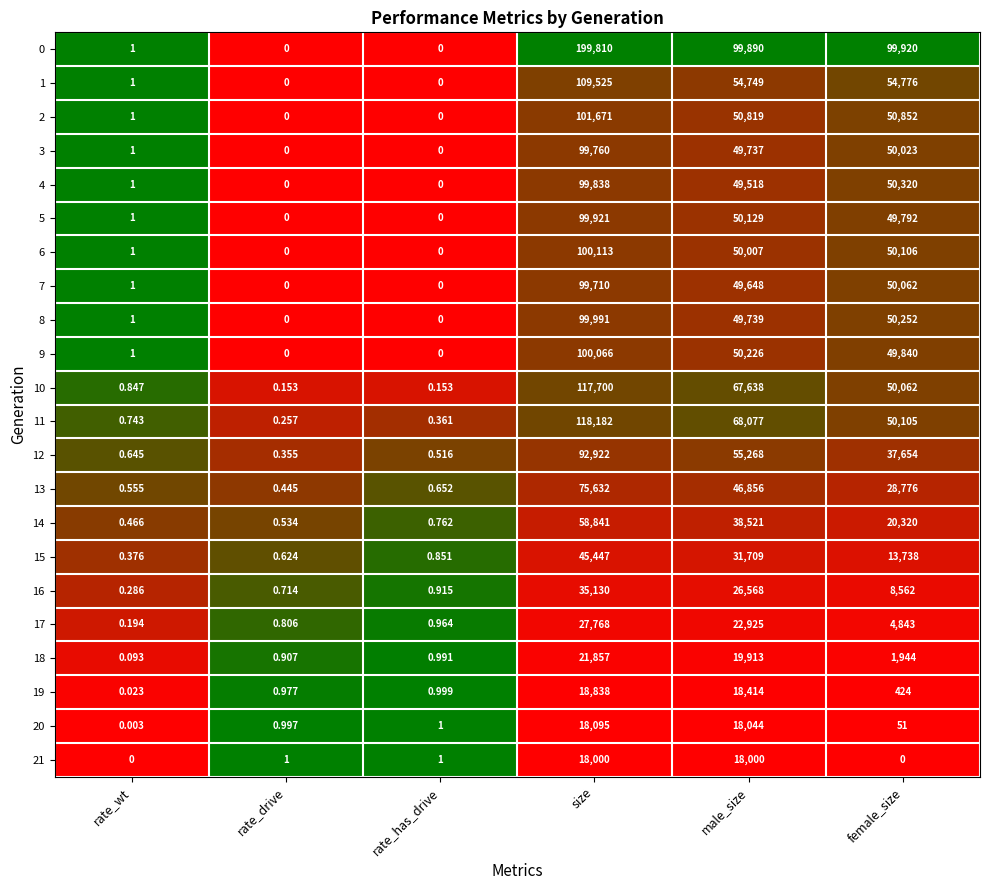

How many data points does each series have?

6